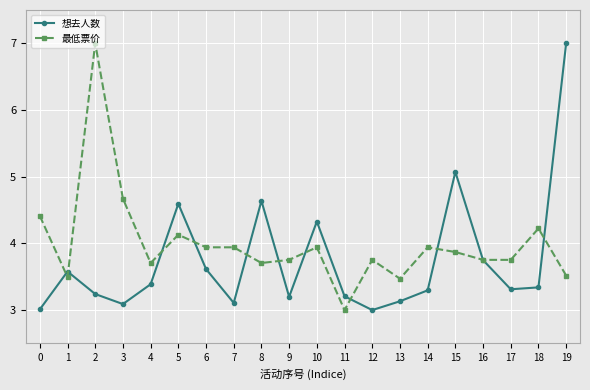

Does the chart display data point markers on the line(s)?

Yes